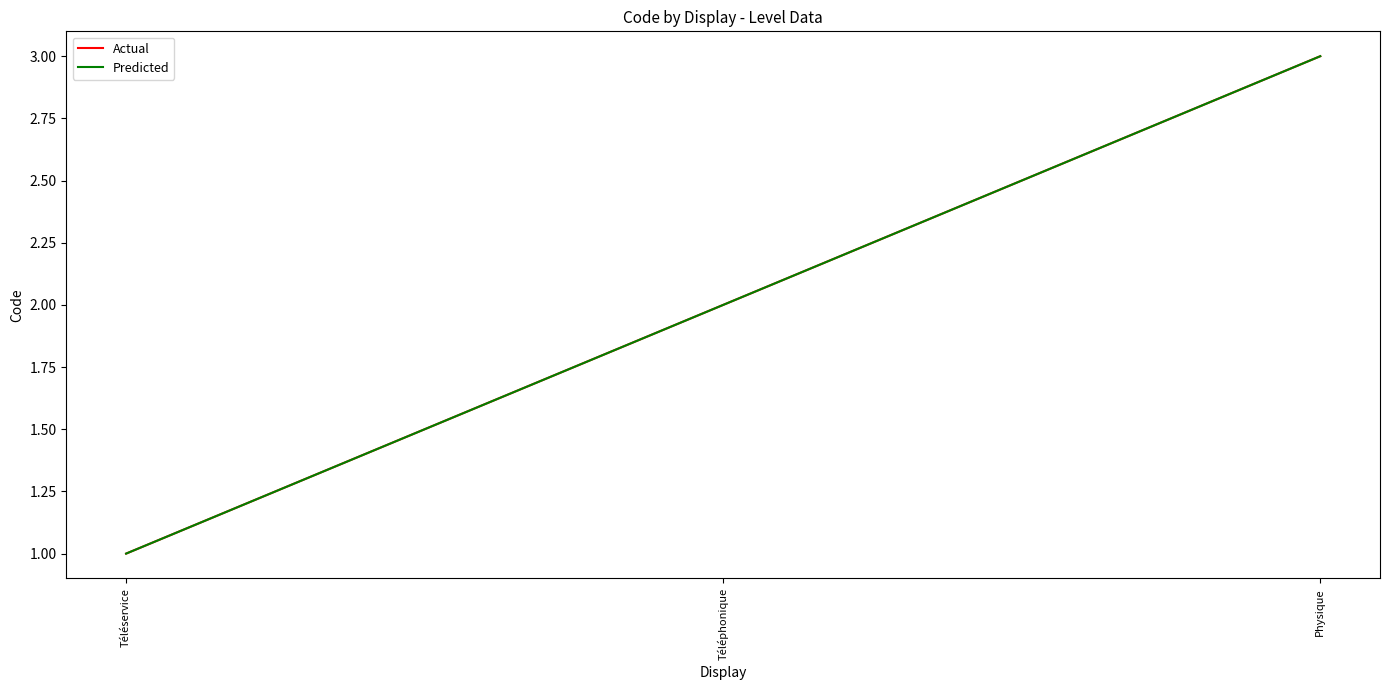

How many Predicted values are between 1 and 3?

3